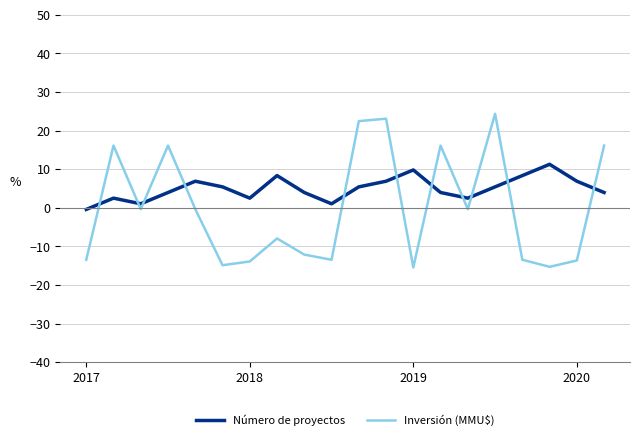

After their last crossing, which series has the higher values: Número de proyectos or Inversión (MMU$)?

Inversión (MMU$)